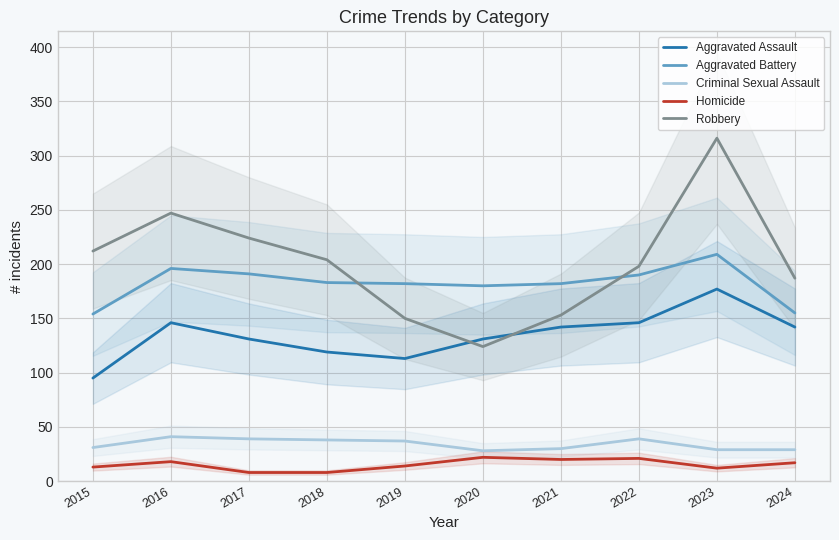

True or false: Robbery and Homicide cross at least once.

False